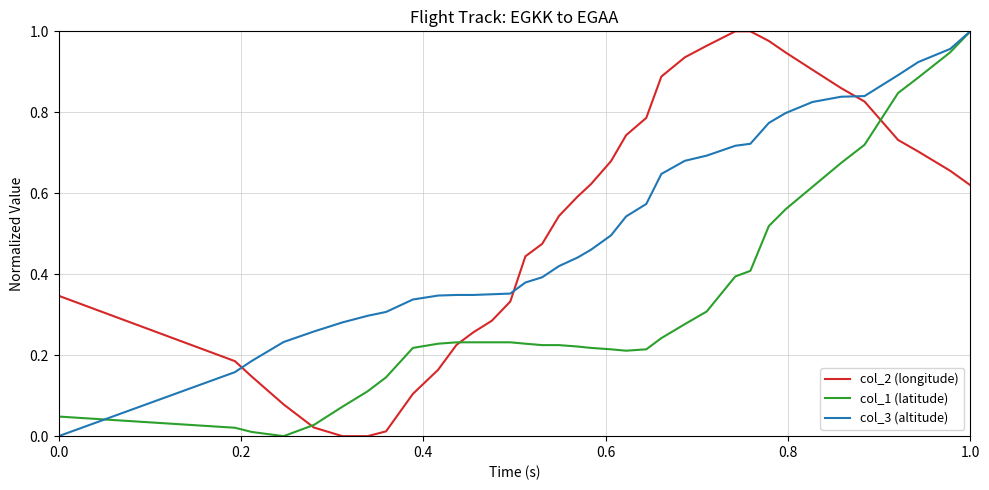

How many times do col_3 (altitude) and col_2 (longitude) cross each other?

3